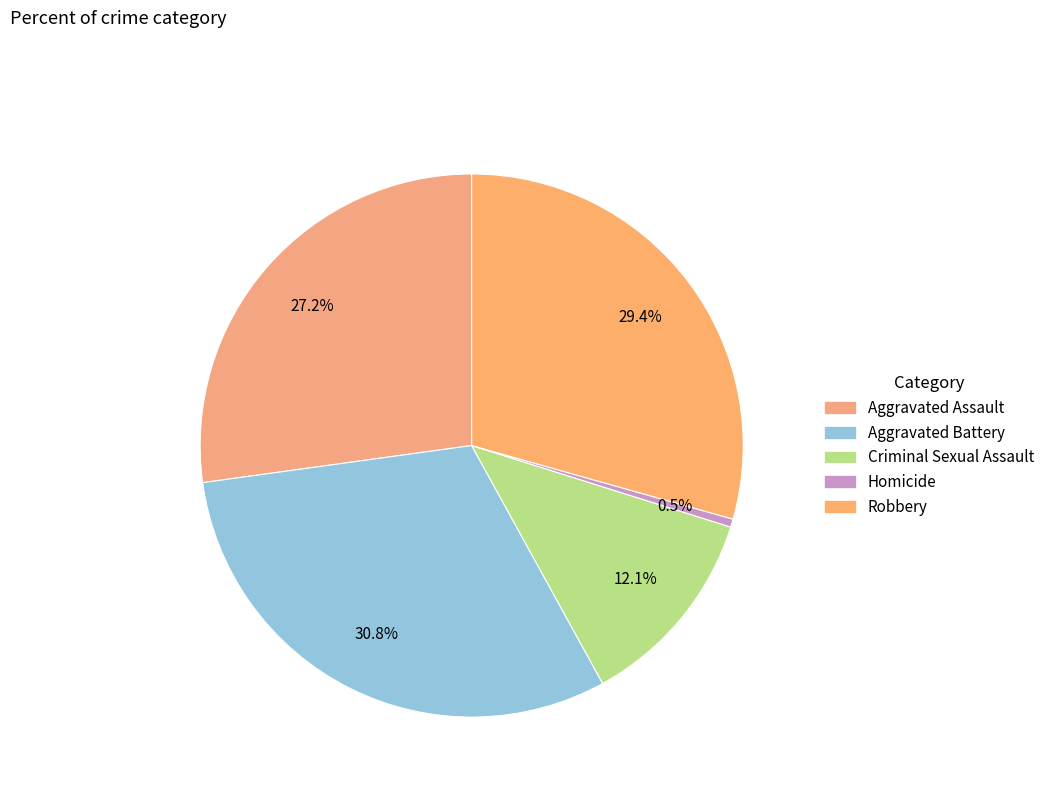

The Aggravated Assault slice represents 39% of the pie. True or false?

False